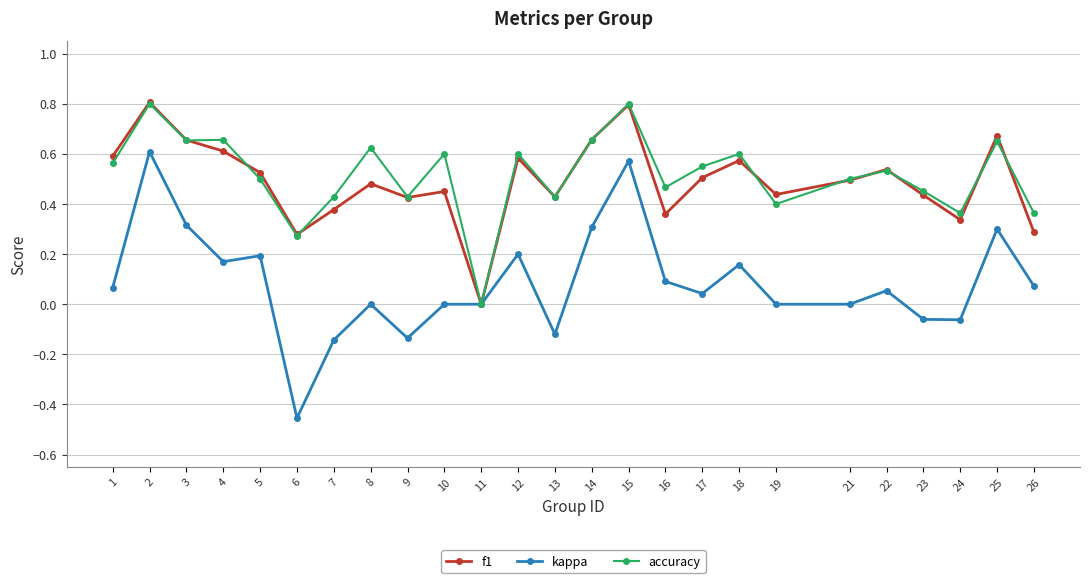

Which category has the lowest value across all series?

6